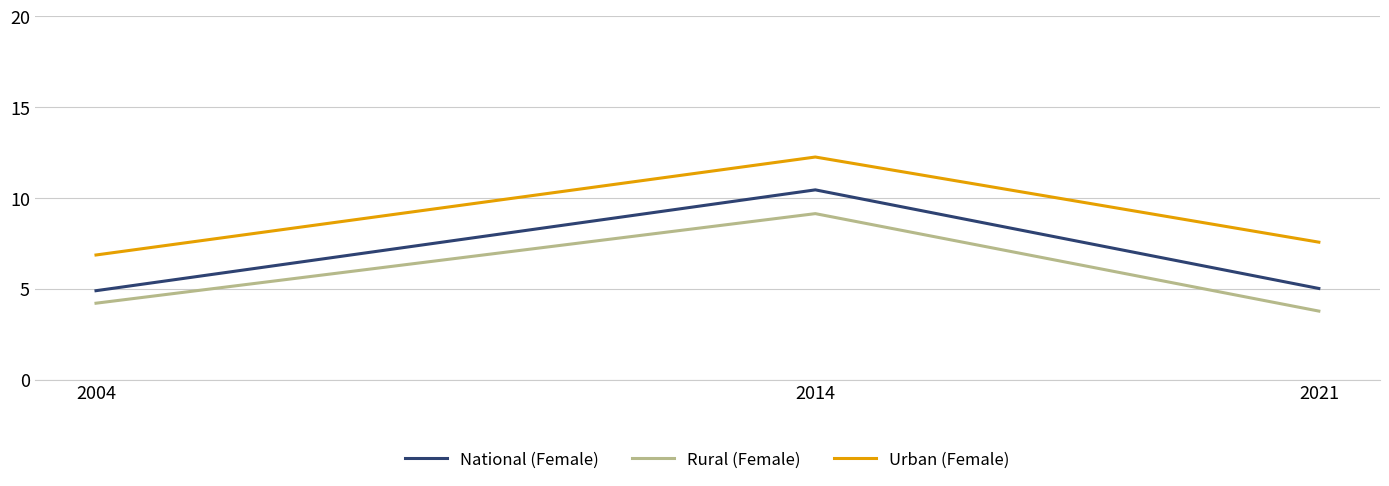

At which category does the chart reach its peak across all series?

2014